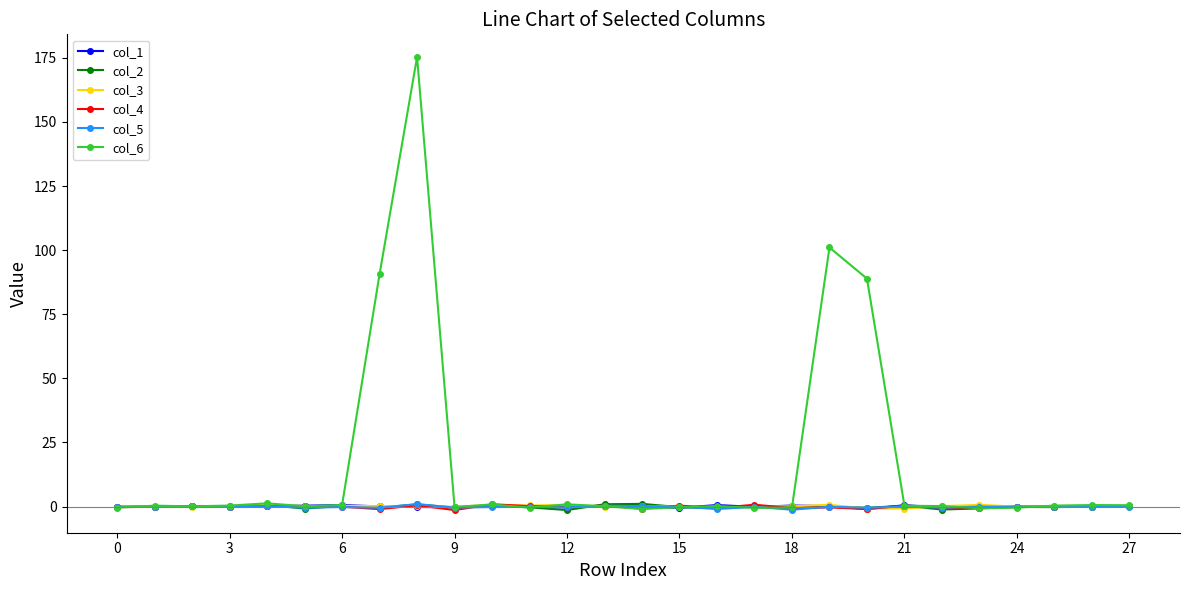

Does the chart have visible grid lines?

No